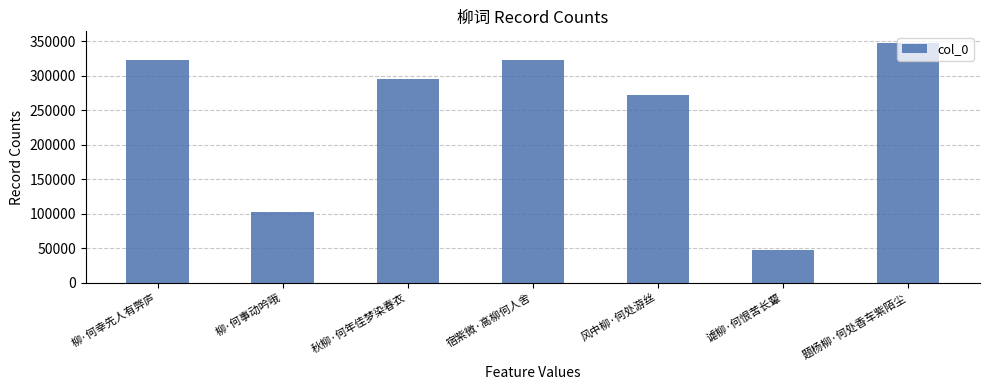

What is the label of the 4th bar from the left?

宿紫微·高柳何人舍